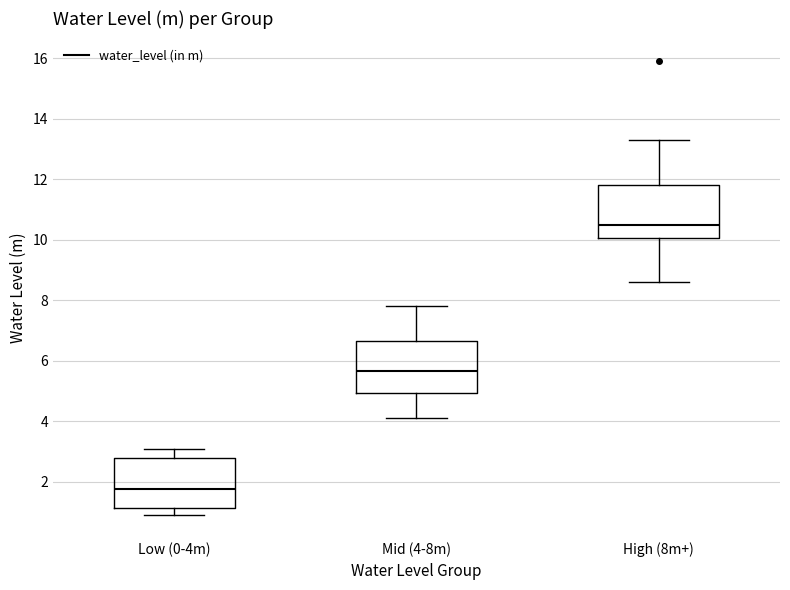

Where does the upper whisker of the box for Low (0-4m) end on the y-axis? The values are not printed on the chart, so give them approximately, as read against the axis.

3.2